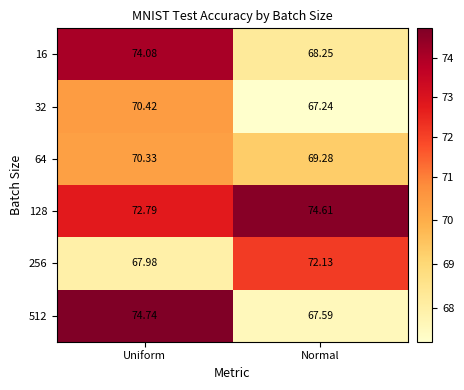

At which category is the sum across all series the highest?

Uniform